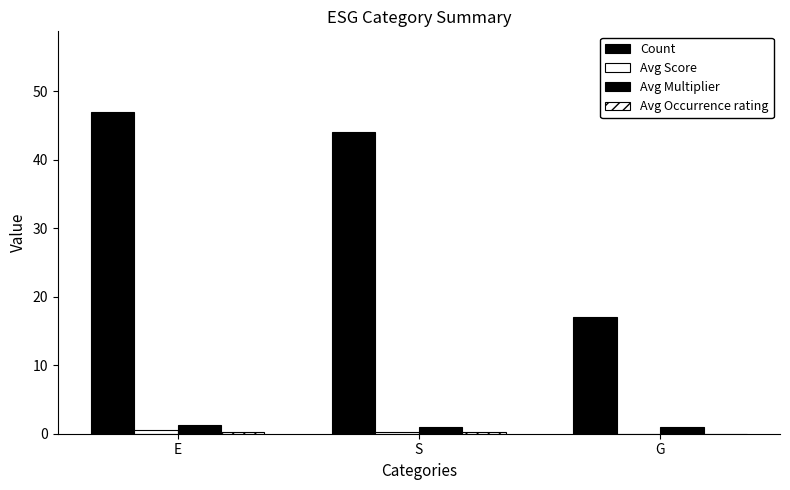

What is the sum of all Count values?

108.0